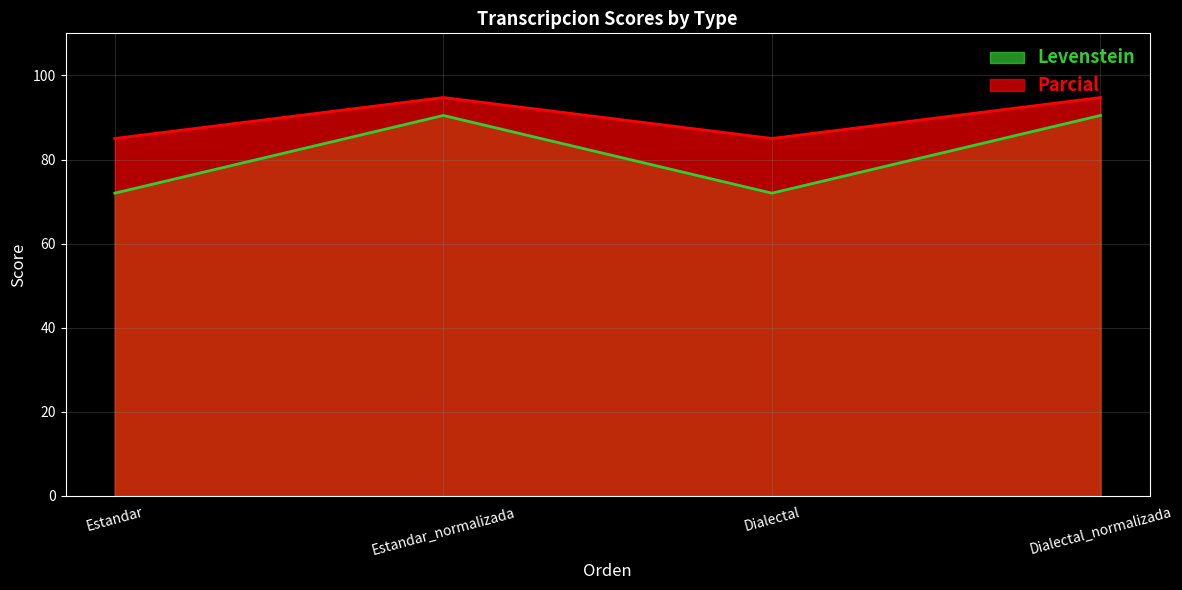

Reading right to left, list all the values displayed in this chart.

Levenstein: Dialectal_normalizada=90.5	Dialectal=72.0	Estandar_normalizada=90.5	Estandar=72.0
Parcial: Dialectal_normalizada=94.7	Dialectal=85.0	Estandar_normalizada=94.7	Estandar=85.0